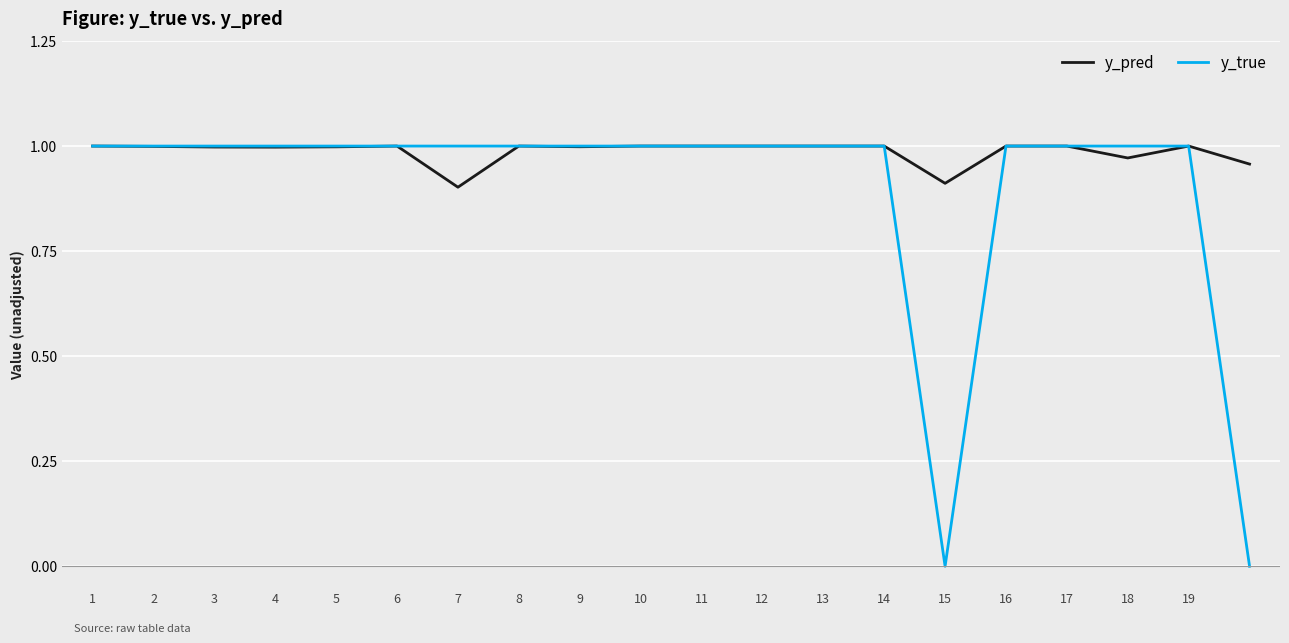

Count the number of data series in this chart.

2